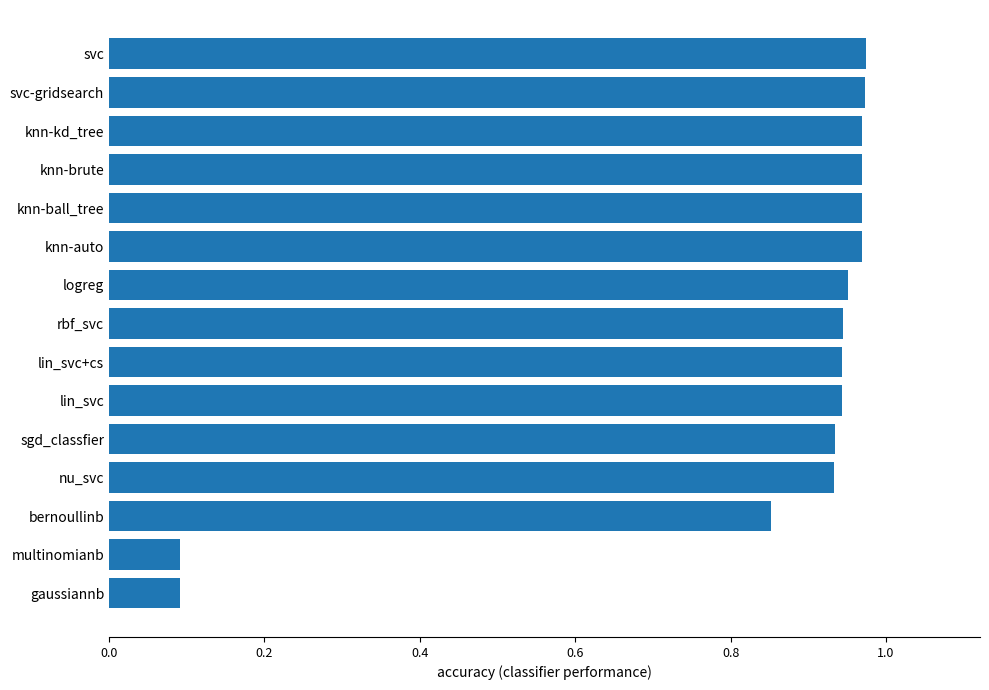

Which has a higher value, svc or lin_svc?

svc